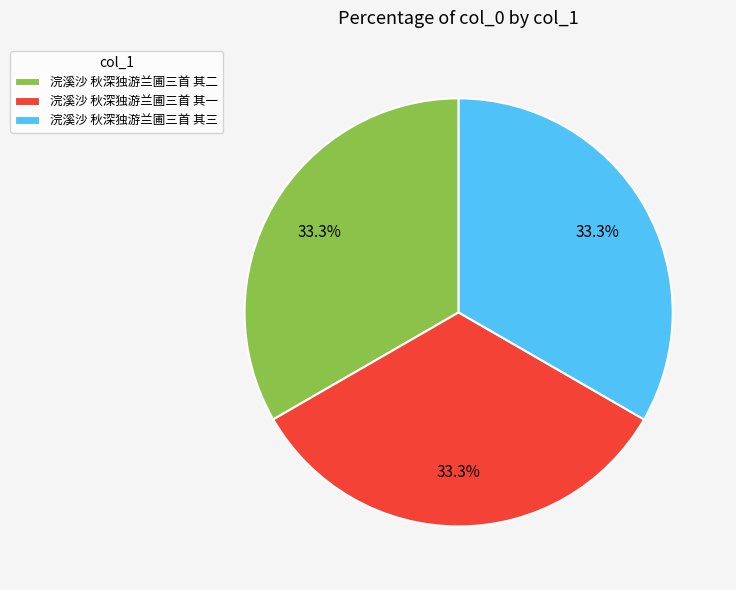

The 浣溪沙 秋深独游兰圃三首 其三 slice represents 41% of the pie. True or false?

False